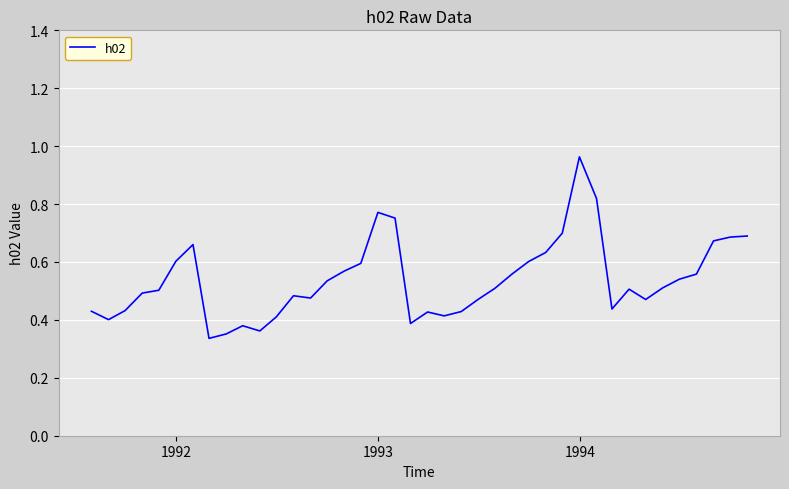

Where is the first local minimum?

1992